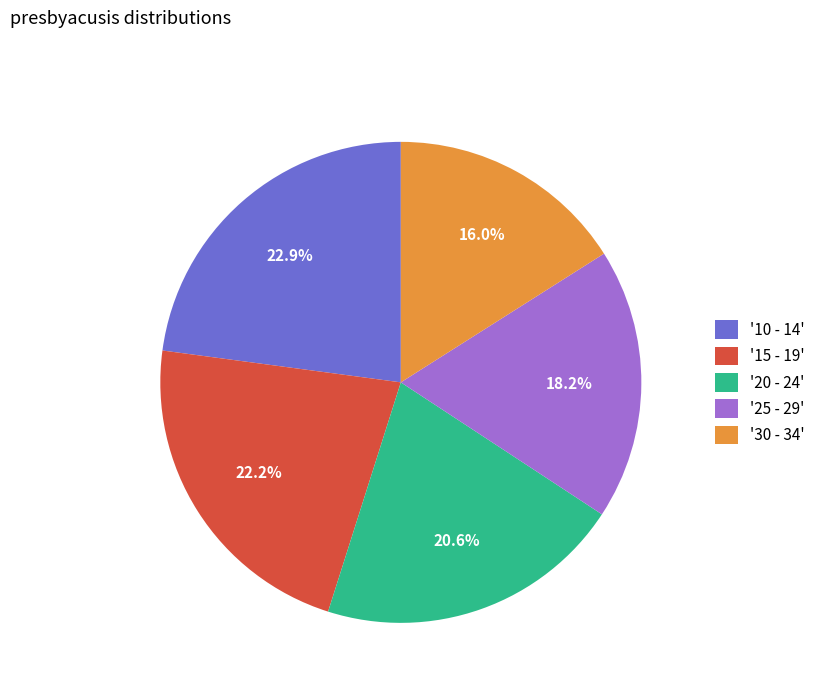

What is the total percentage of '10 - 14' and '20 - 24'?

43.5%